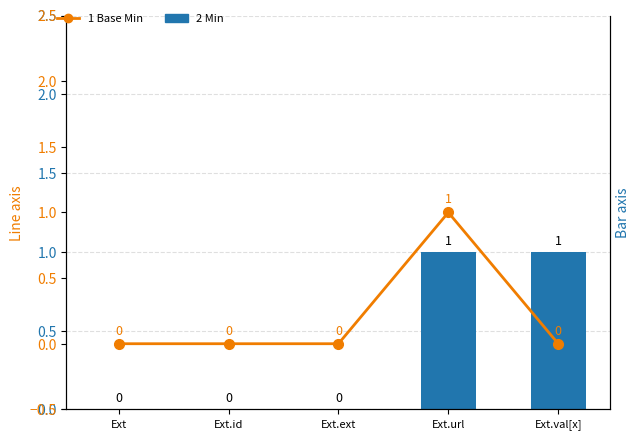

Reading right to left, list all the values displayed in this chart.

Min: Ext.val[x]=1	Ext.url=1	Ext.ext=0	Ext.id=0	Ext=0
Base Min: Ext.val[x]=0	Ext.url=1	Ext.ext=0	Ext.id=0	Ext=0